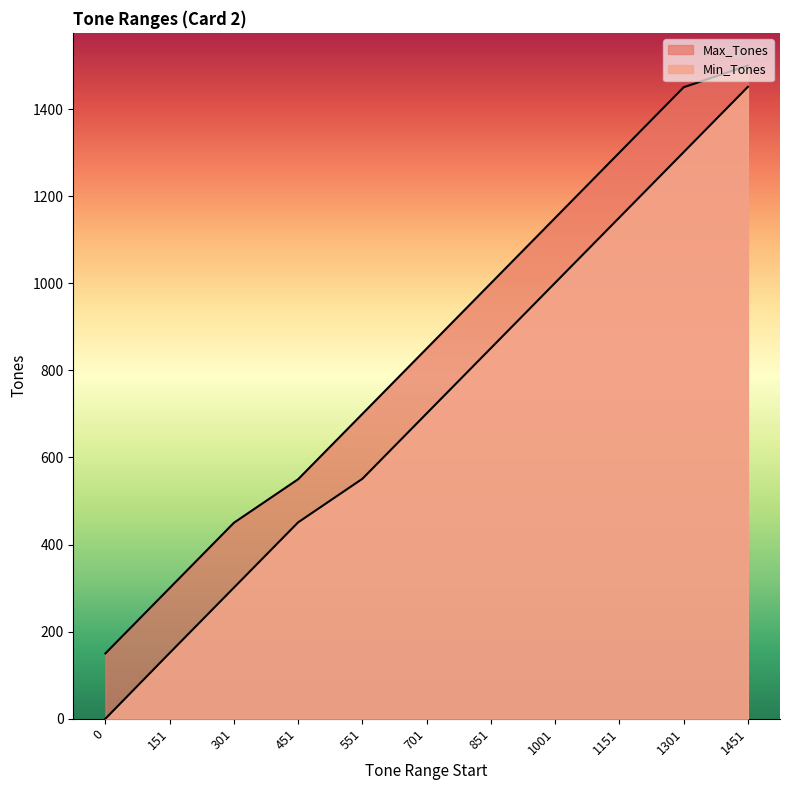

True or false: Min_Tones and Max_Tones intersect in this chart.

False